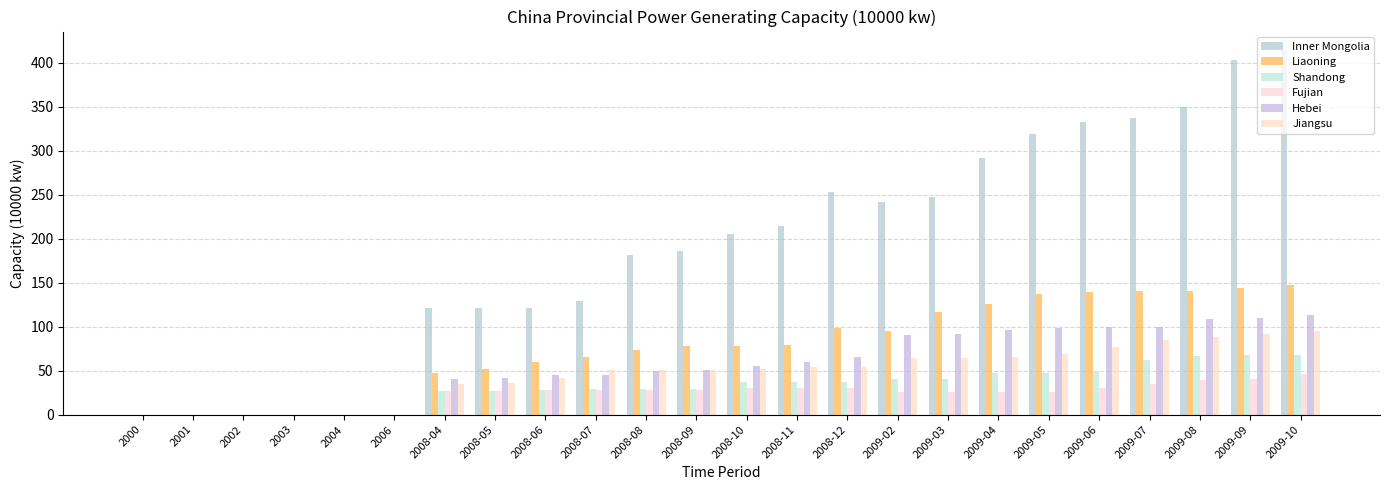

The value of Hebei at 2009-03 is 91.2. True or false?

True